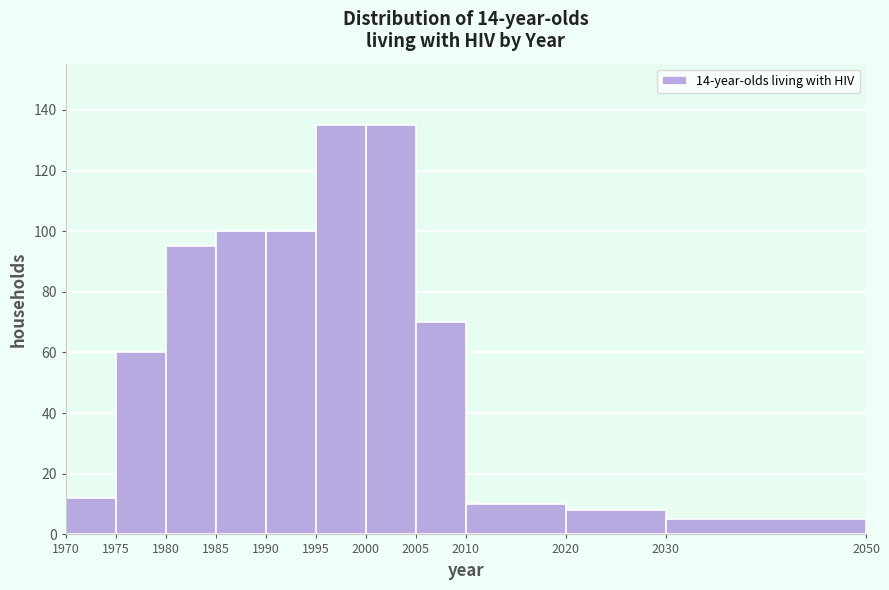

Reading left to right, list every bar in this chart as the range it spans on the x-axis followed by its height. The values are not printed on the chart, so give them approximately, as read against the axis.

1970 to 1975: 12
1975 to 1980: 60
1980 to 1985: 96
1985 to 1990: 100
1990 to 1995: 100
1995 to 2000: 136
2000 to 2005: 136
2005 to 2010: 70
2010 to 2020: 10
2020 to 2030: 8
2030 to 2050: 6